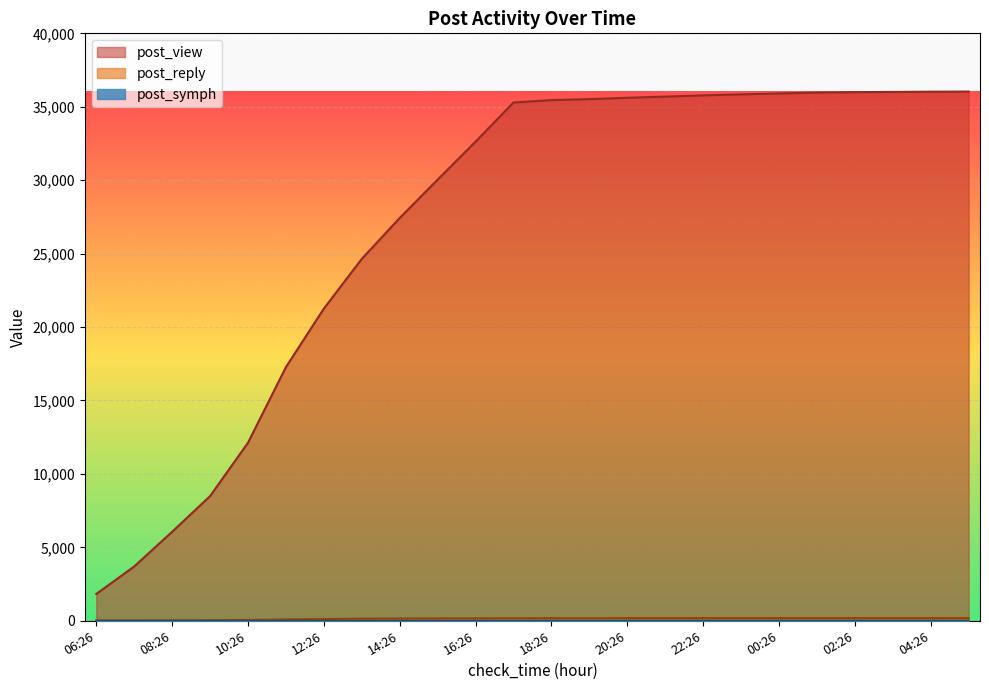

What is the total value across all series at 14:26?

27588